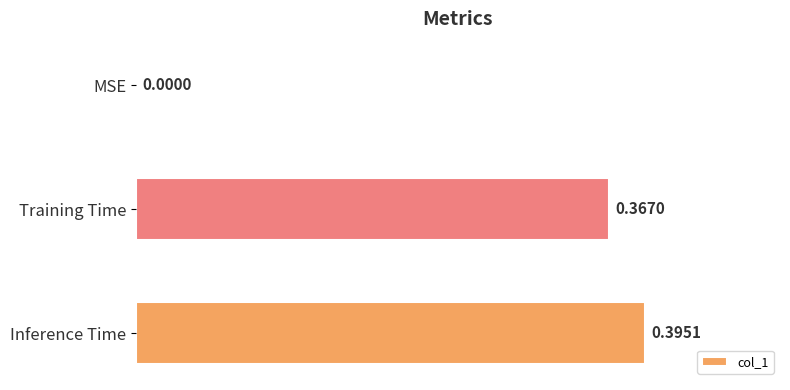

Where is the data nearest to the value 0?

MSE